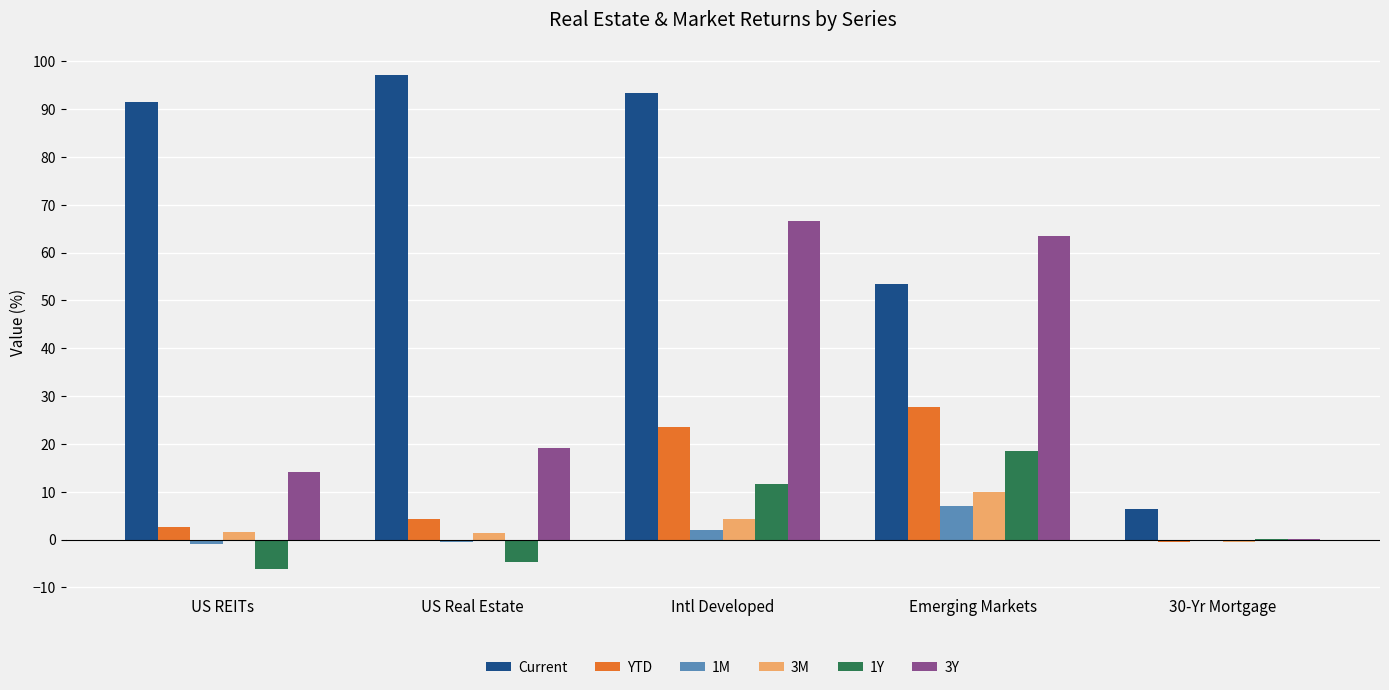

At which category is the sum across all series the highest?

Intl Developed